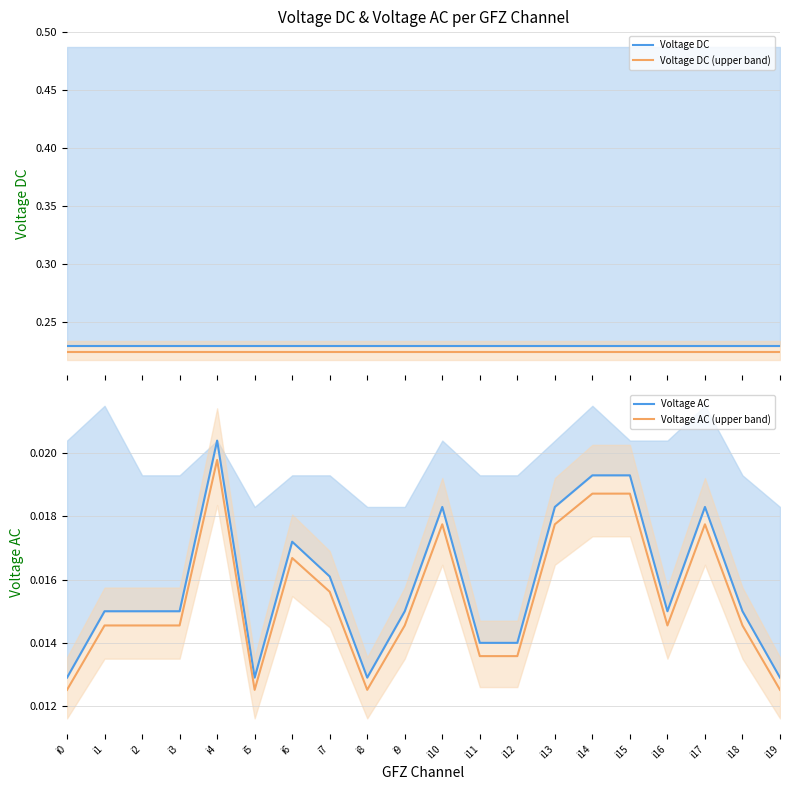

Which series has the largest total across all categories?

Voltage DC